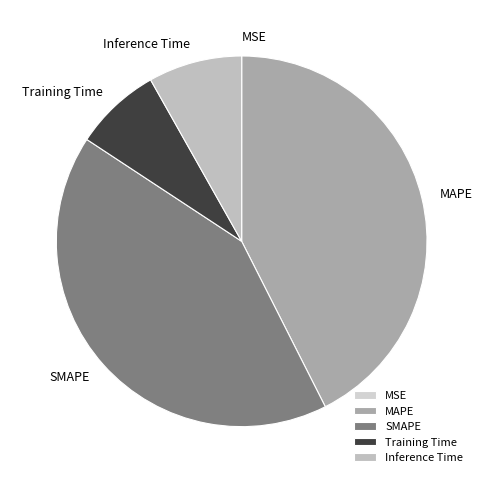

Does any single category account for the majority?

No